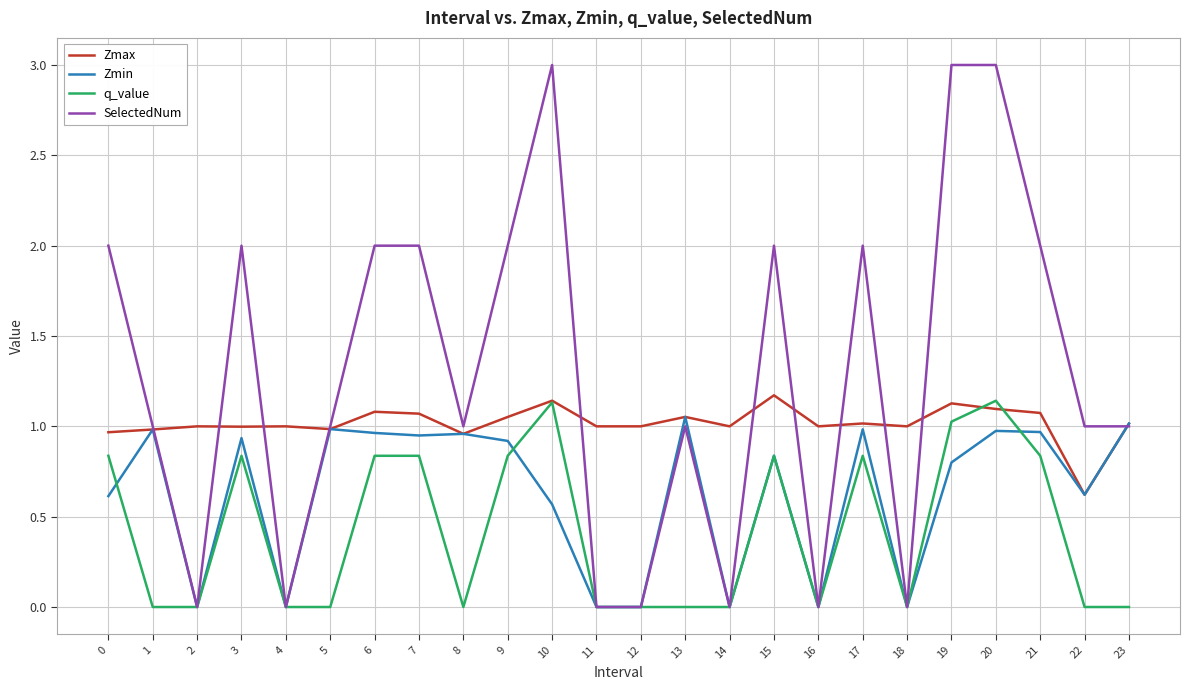

At which category does SelectedNum reach its first local peak?

3